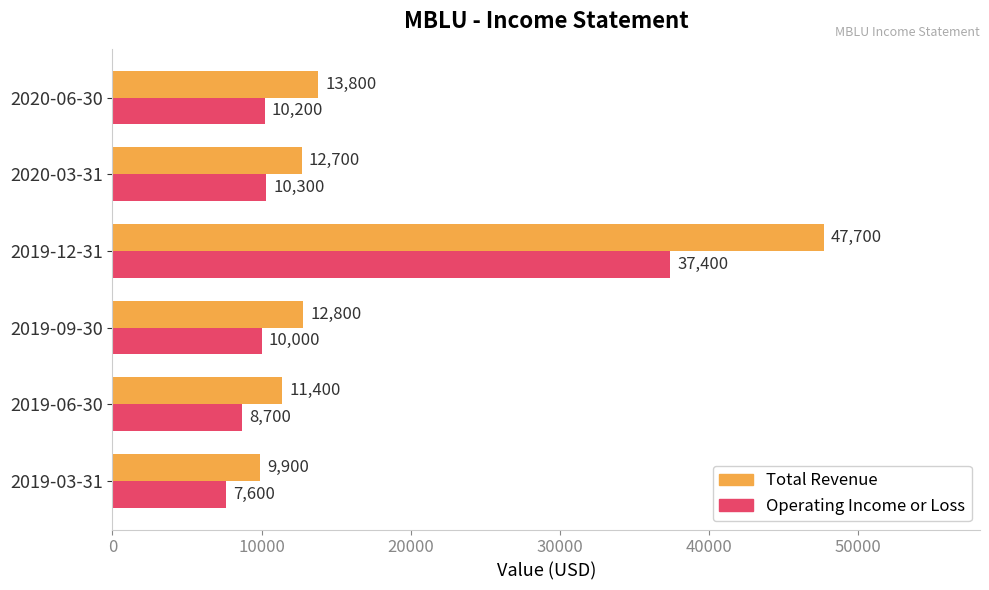

At which category does the chart reach its peak across all series?

2019-12-31